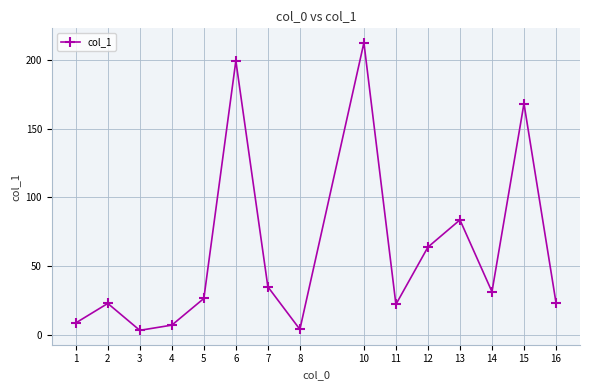

The chart shows a value of 34.9 at 7. True or false?

True